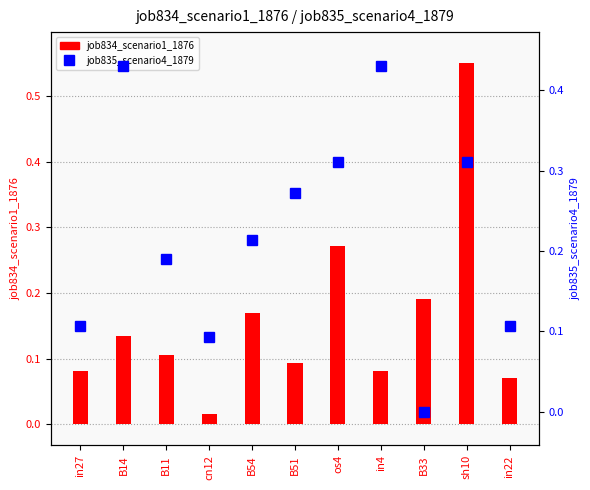

At how many categories does at least one series exceed 0?

11